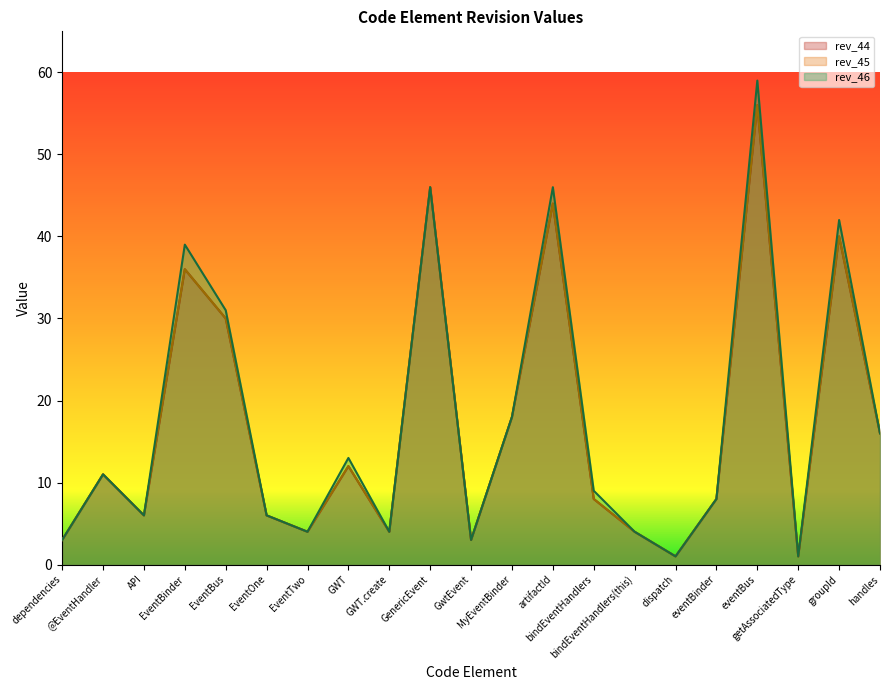

Is the value of rev_46 at EventTwo greater than the value of rev_45 at EventOne?

No